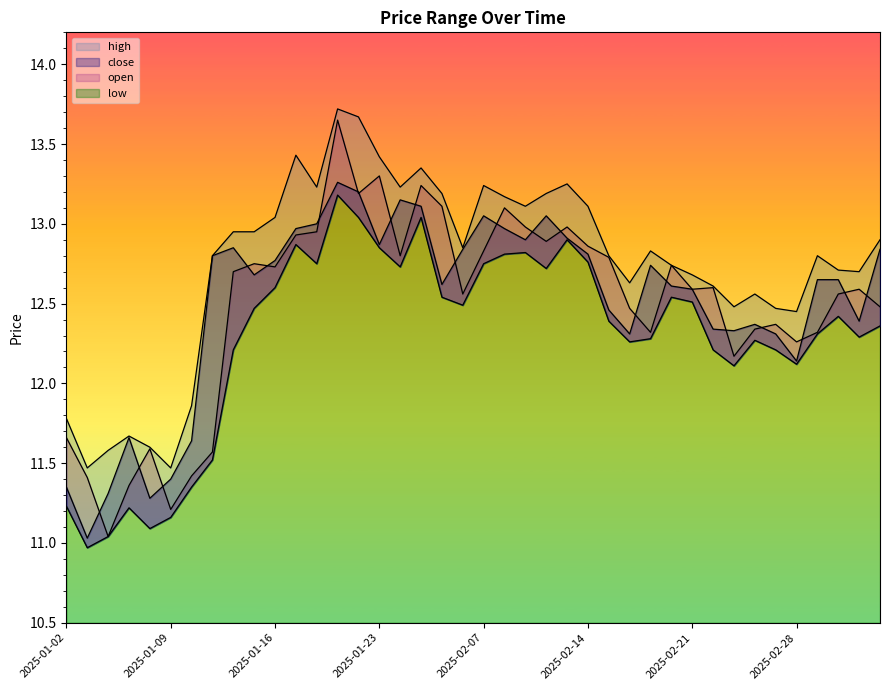

What is the difference between the close values at 2025-02-24 and 2025-01-03?

1.3